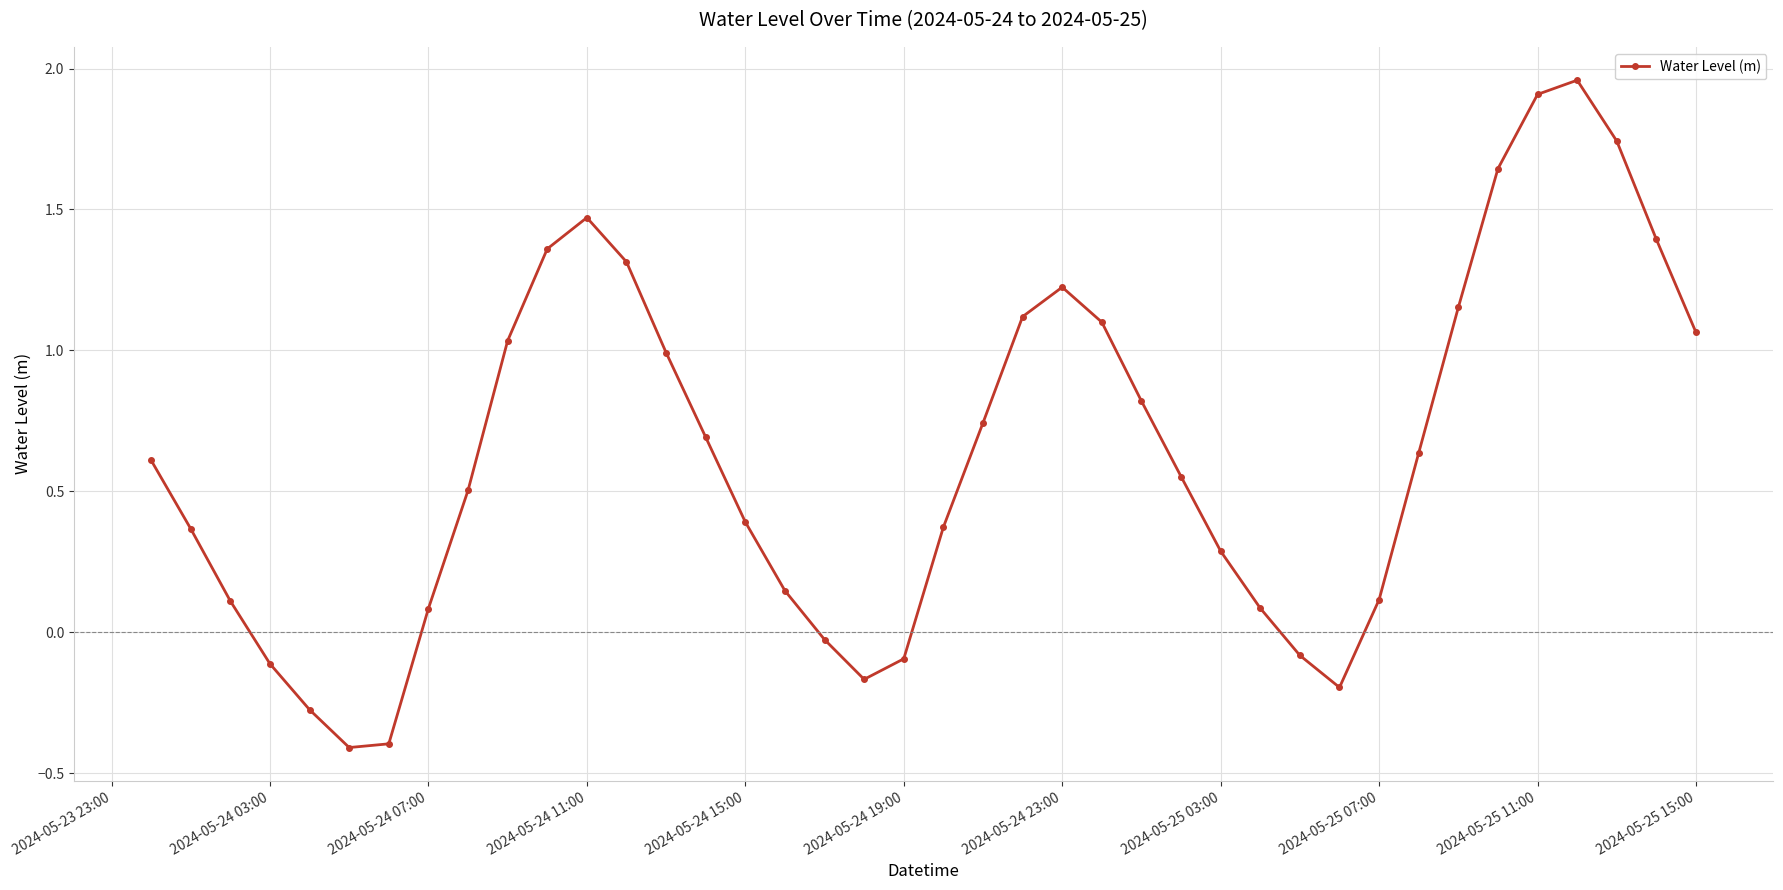

What is the sum of all values?

25.2